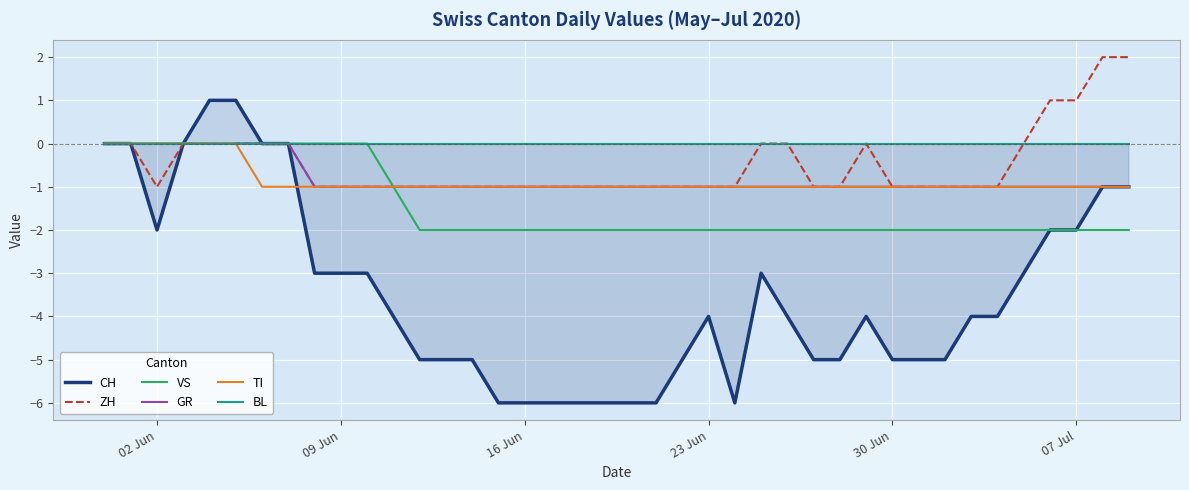

How many values in CH are above zero?

2